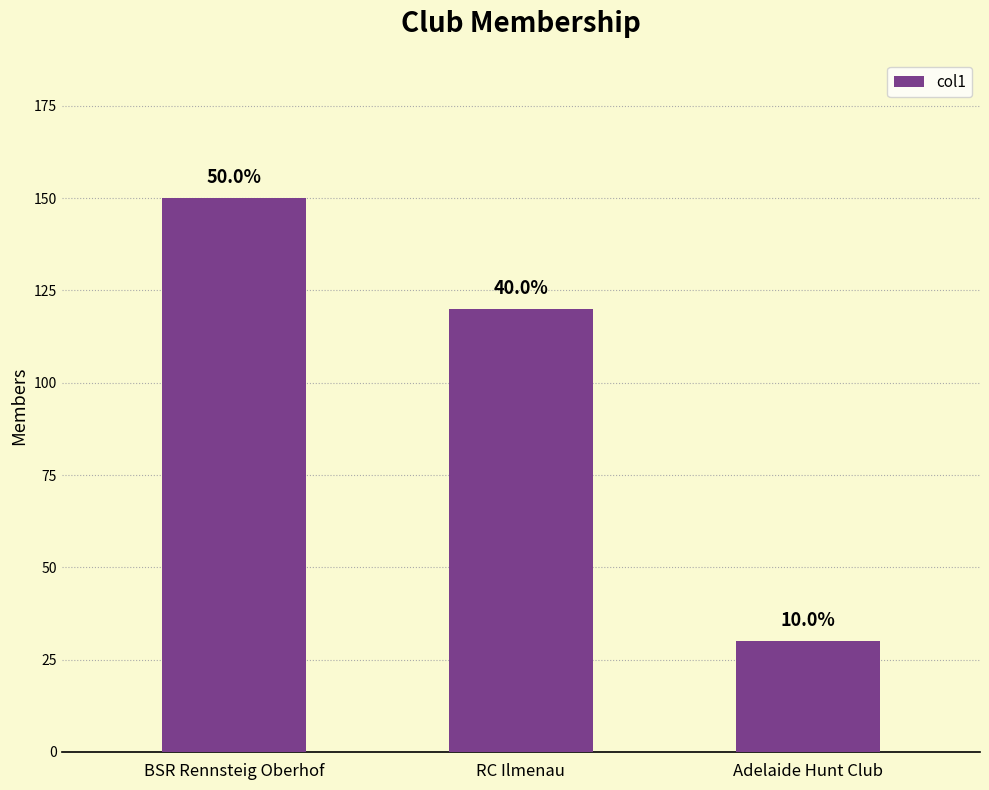

The value at Adelaide Hunt Club is 30. True or false?

True